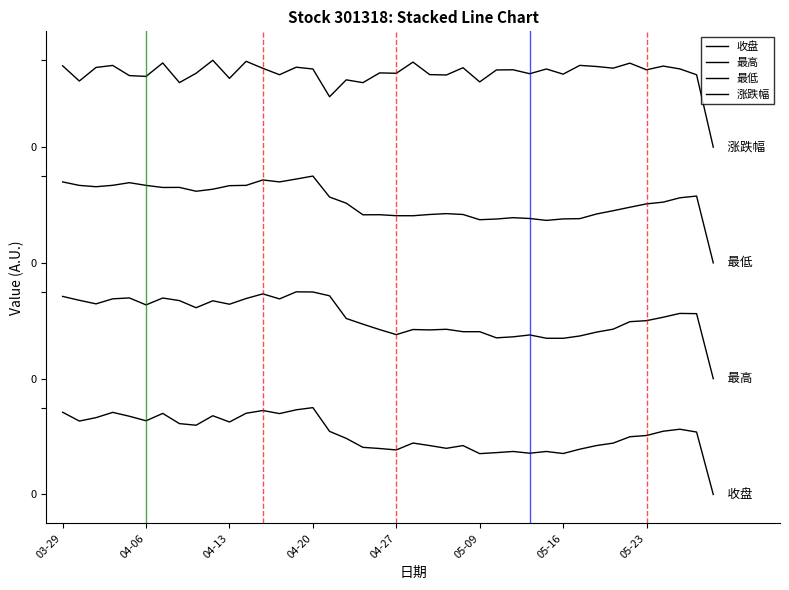

How many values in the 最低 series exceed 50?

22